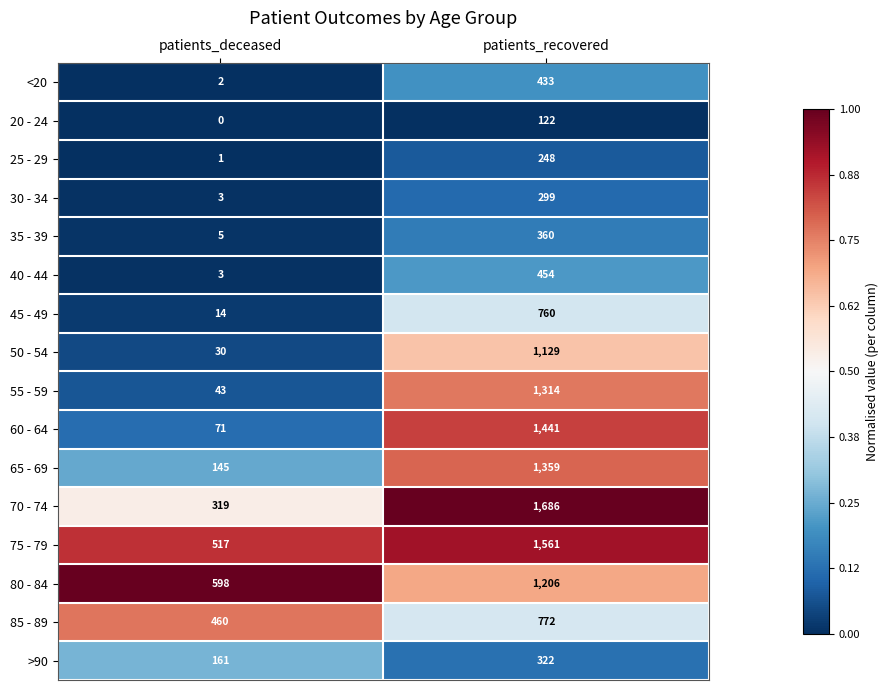

What is the difference between the highest and lowest values at patients_deceased?

598